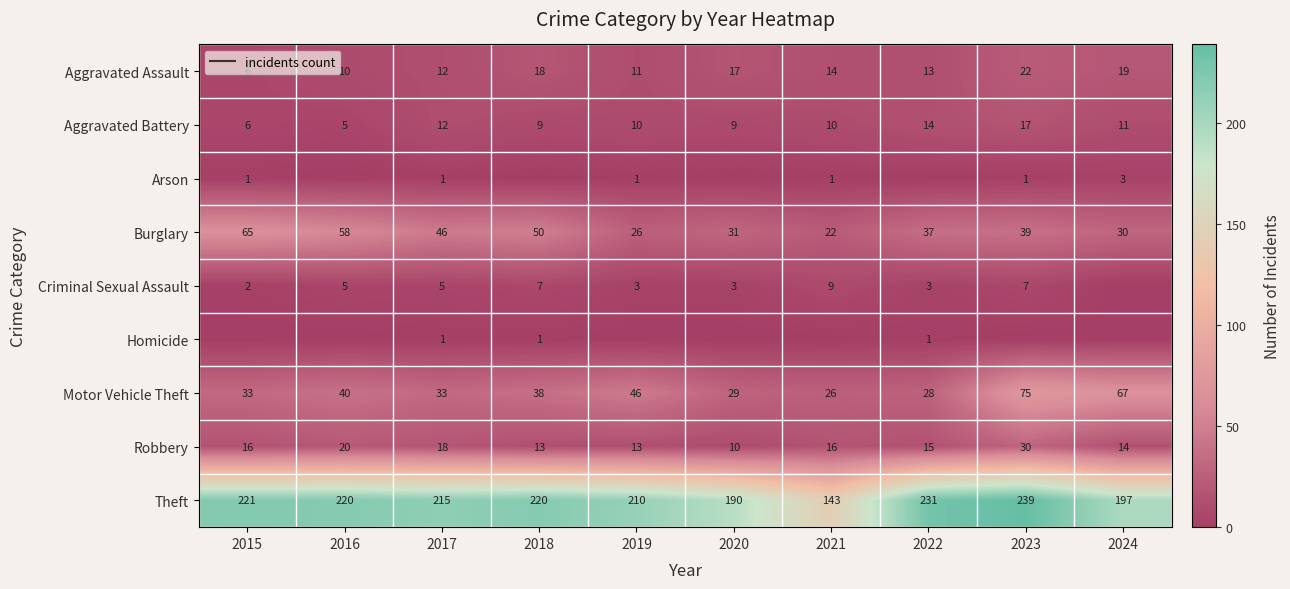

The Robbery series shows 14 at 2024. True or false?

True